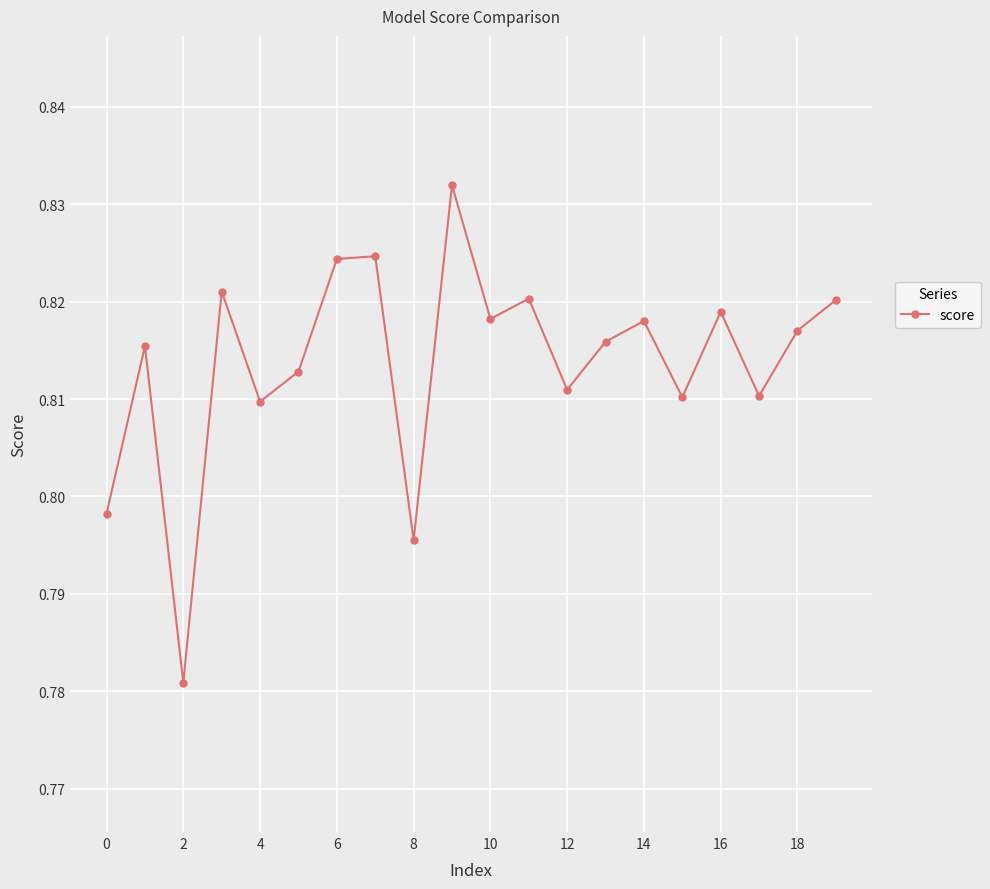

What is the sum of all values?

16.3